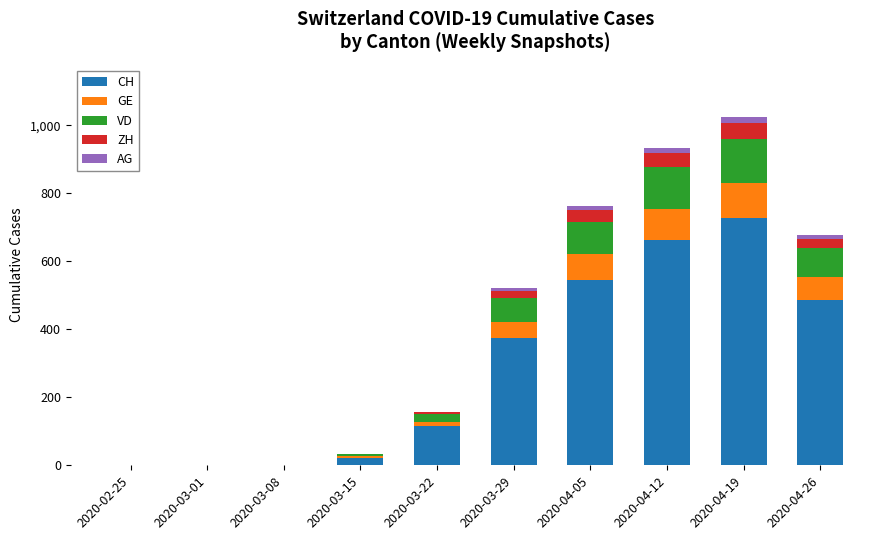

The value of CH at 2020-04-26 is 487. True or false?

True